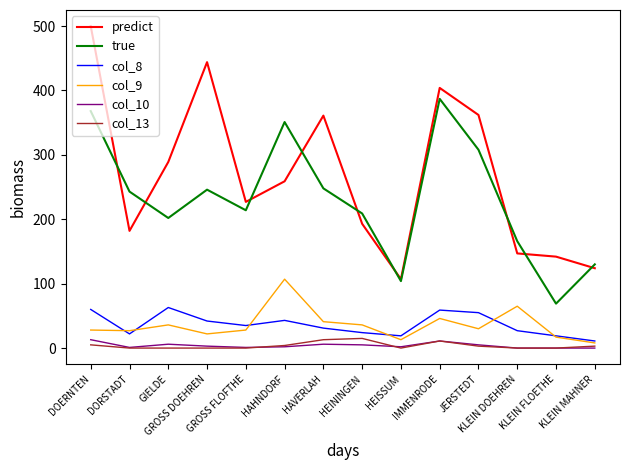

True or false: col_8 and predict cross at least once.

False